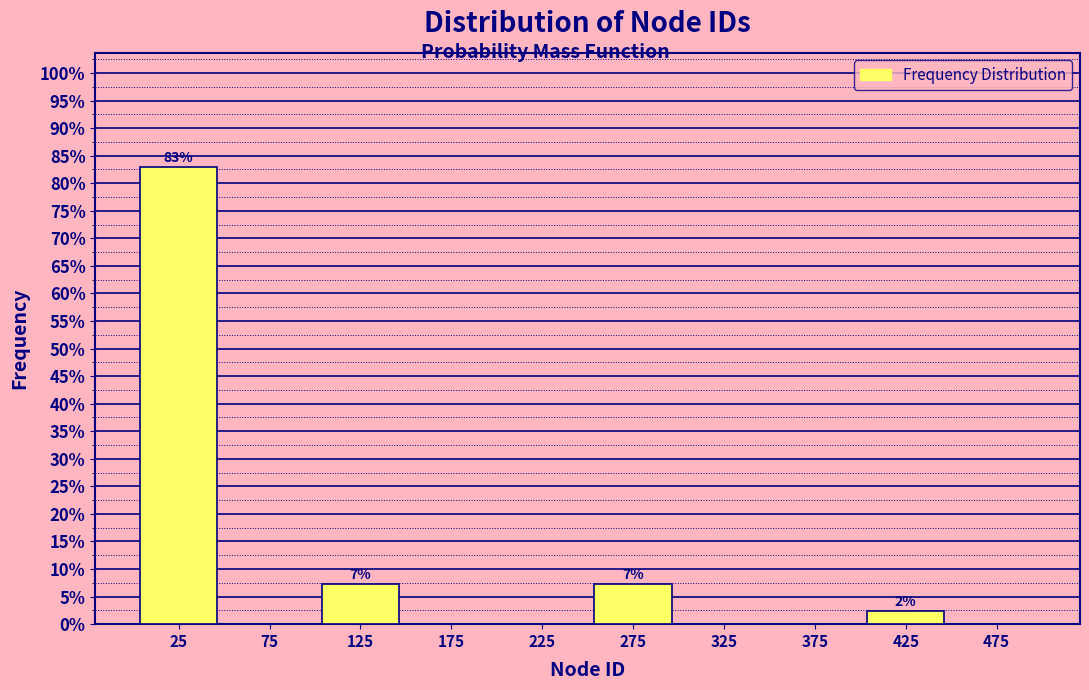

Which range on the x-axis has the tallest bar?

0 to 50